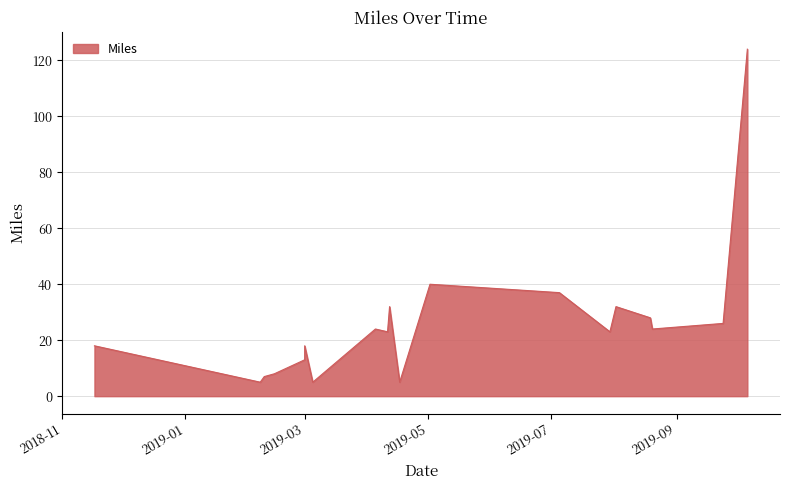

What is the sum of all values?

492